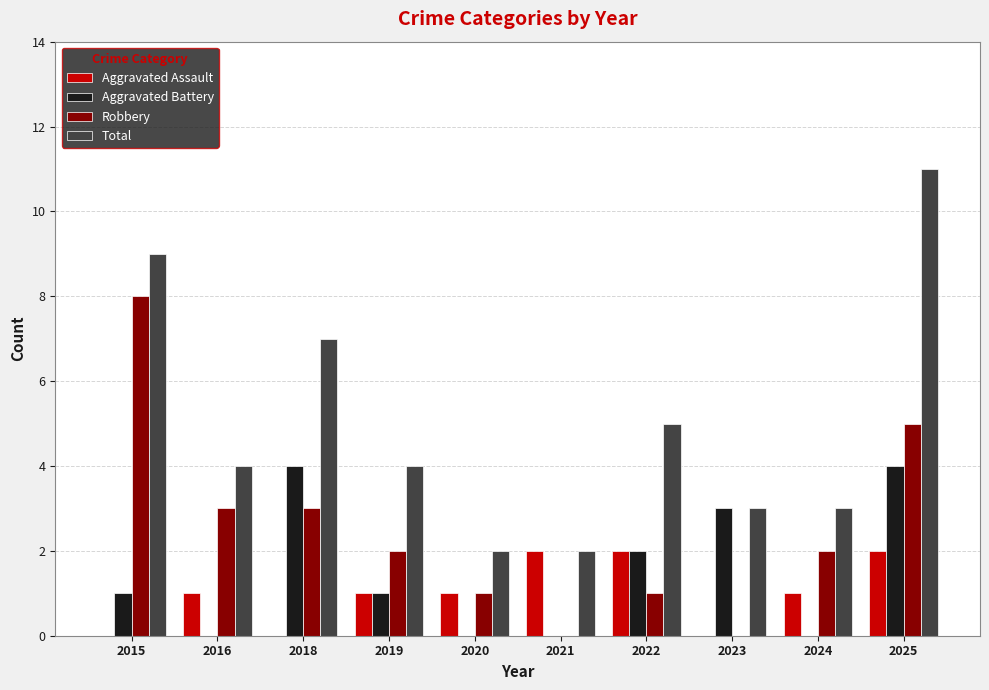

How many data points does each series have?

10